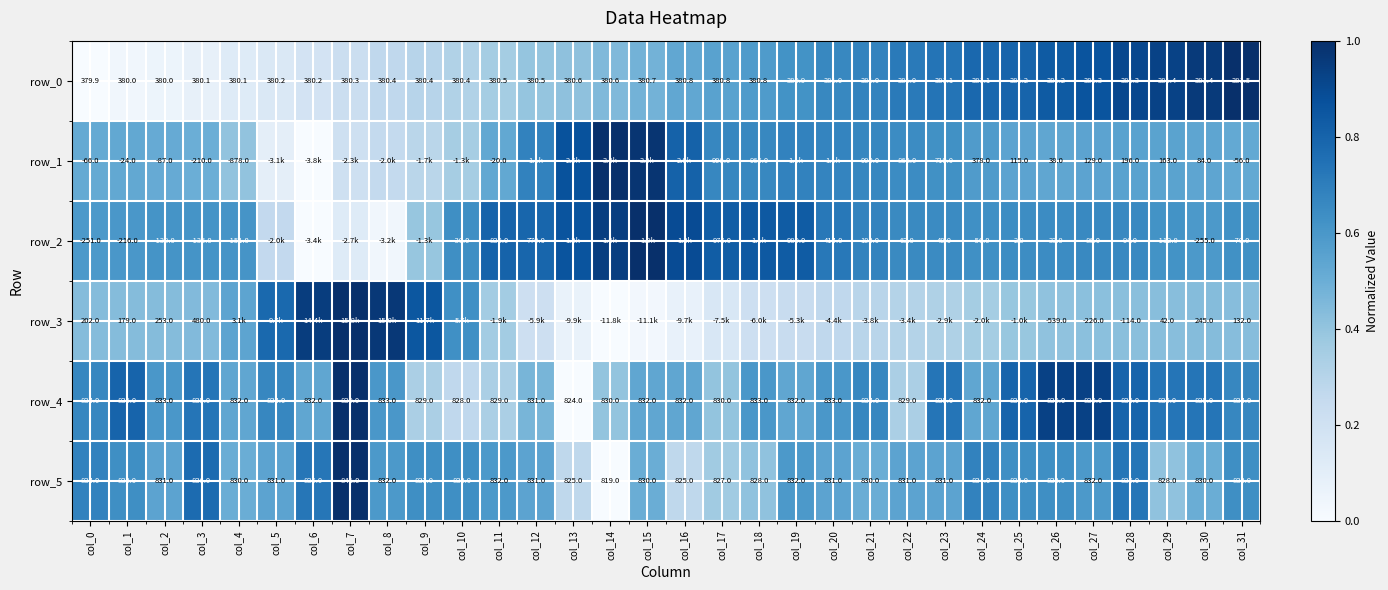

Is the value of row_4 at col_20 greater than the value of row_1 at col_17?

No